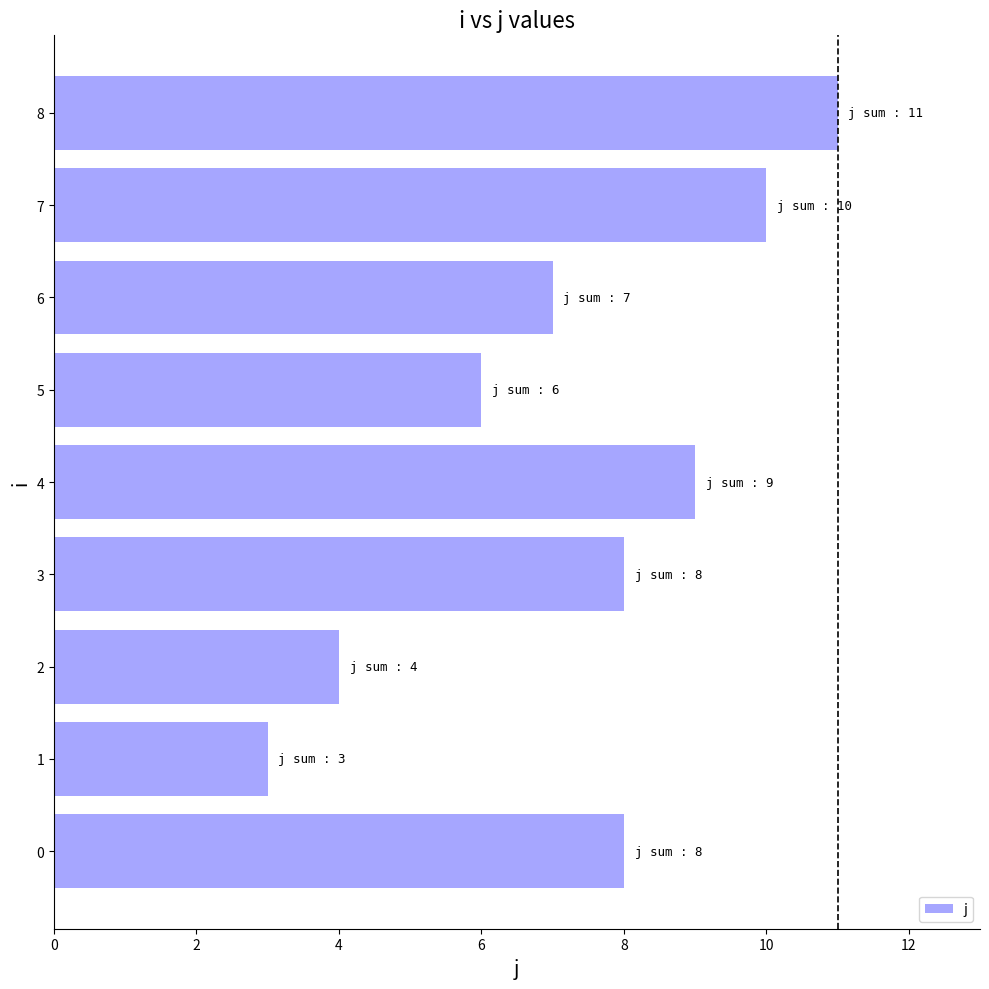

What is the difference between the maximum and minimum values?

8